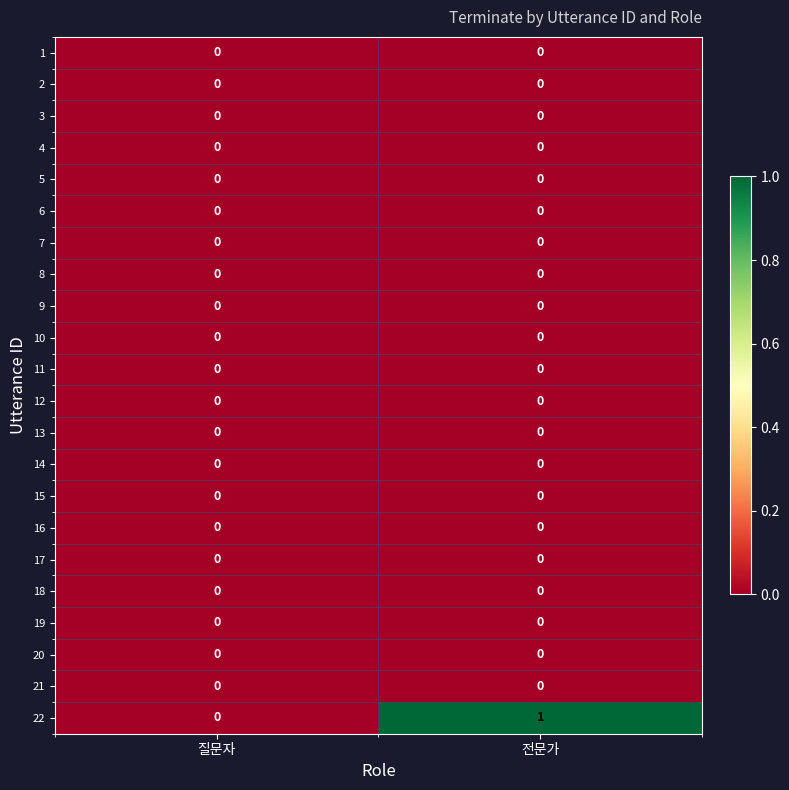

At which category does the chart reach its peak across all series?

전문가